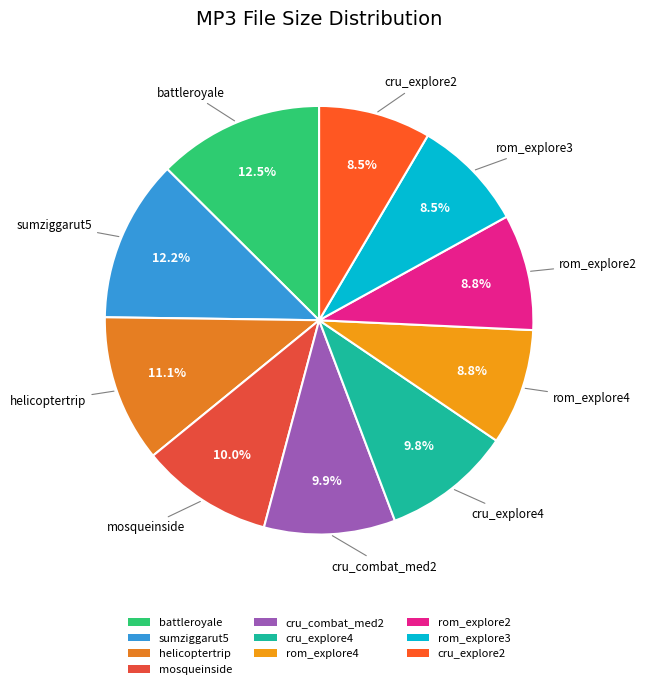

Is there a majority slice in this chart?

No